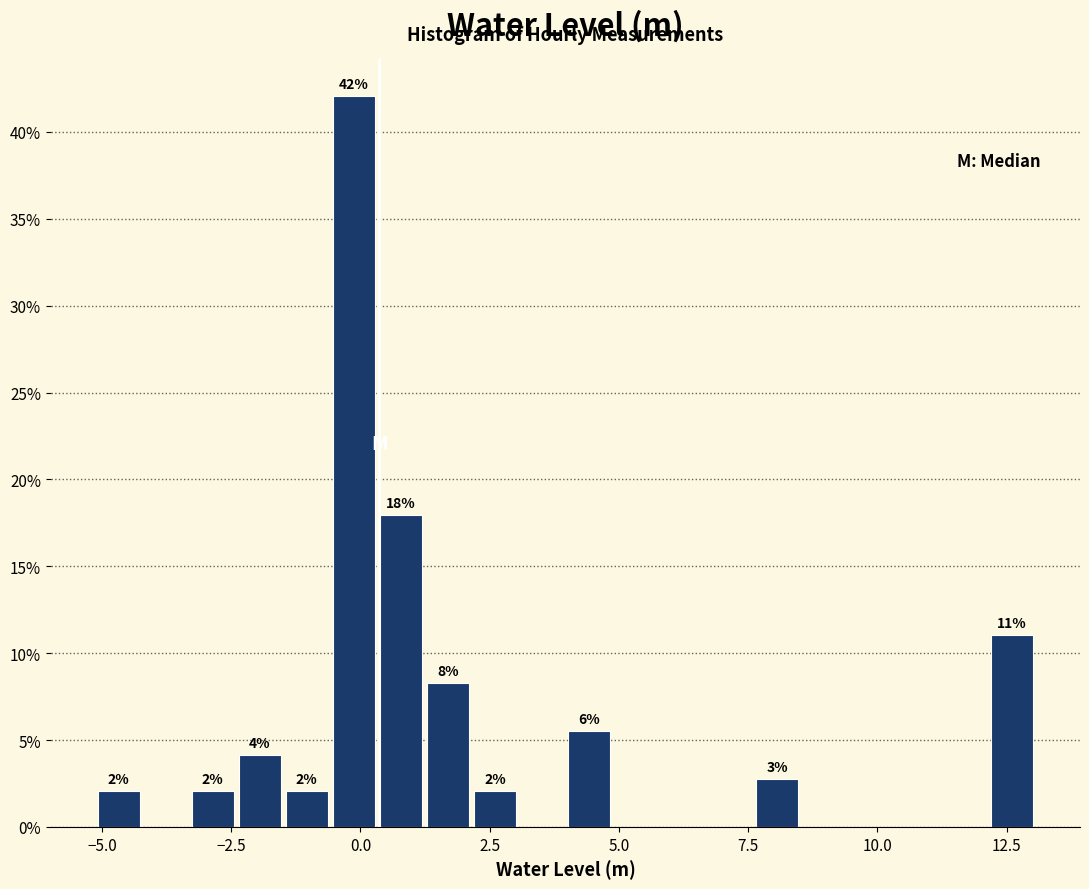

Around what value on the x-axis is the tallest bar? Give the approximate position of its centre, as read against the axis.

0.0